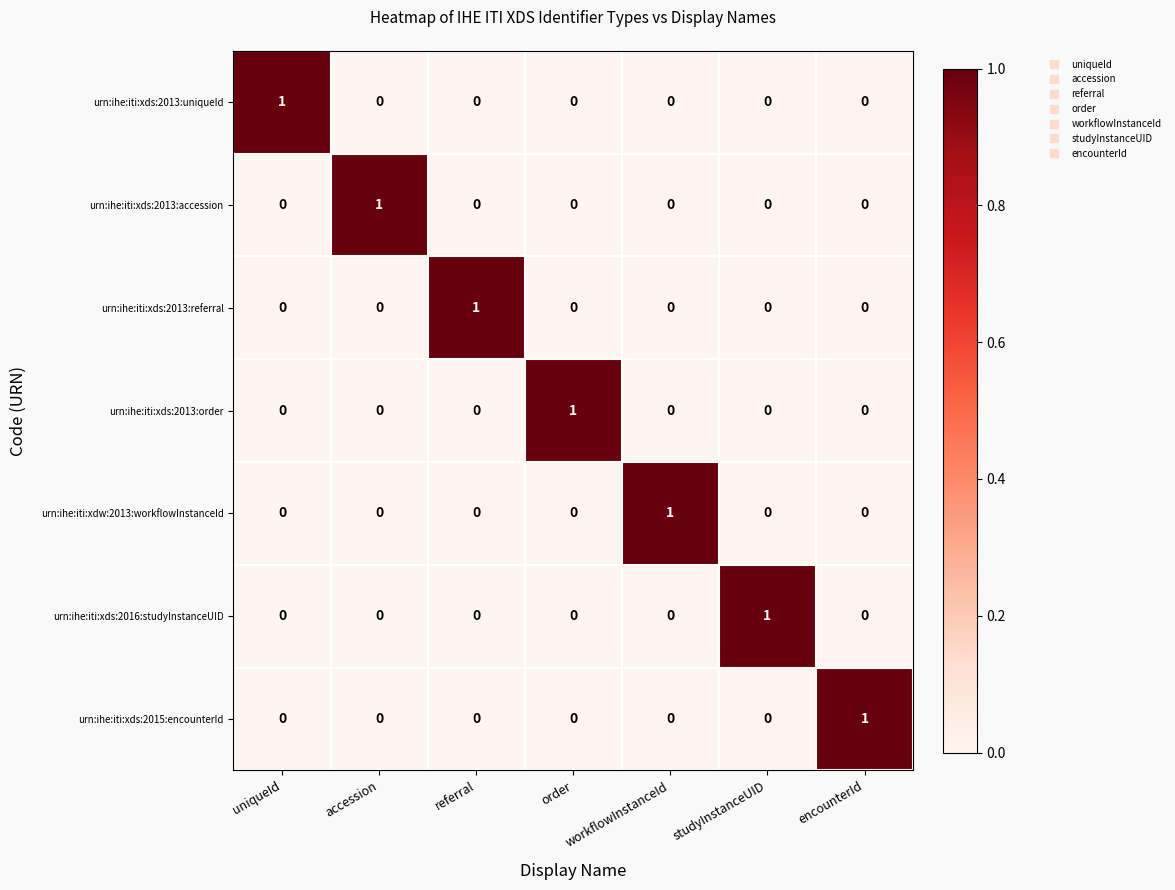

How many categories are shown in the chart?

7